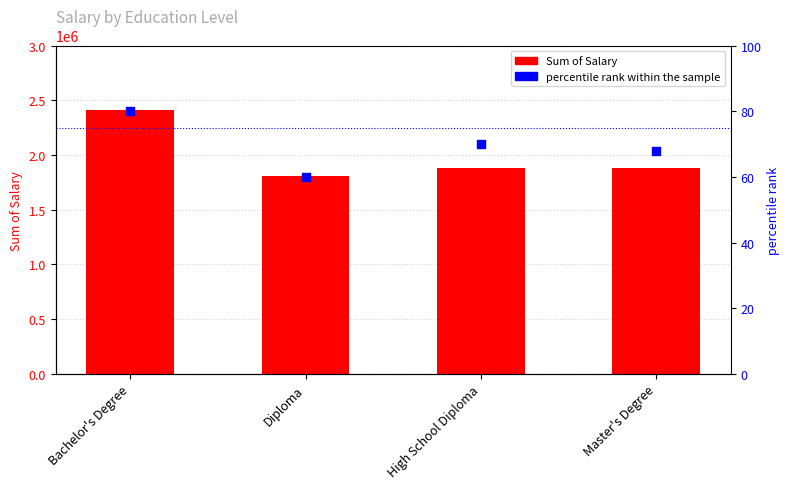

At which category is the sum across all series the highest?

Bachelor's Degree